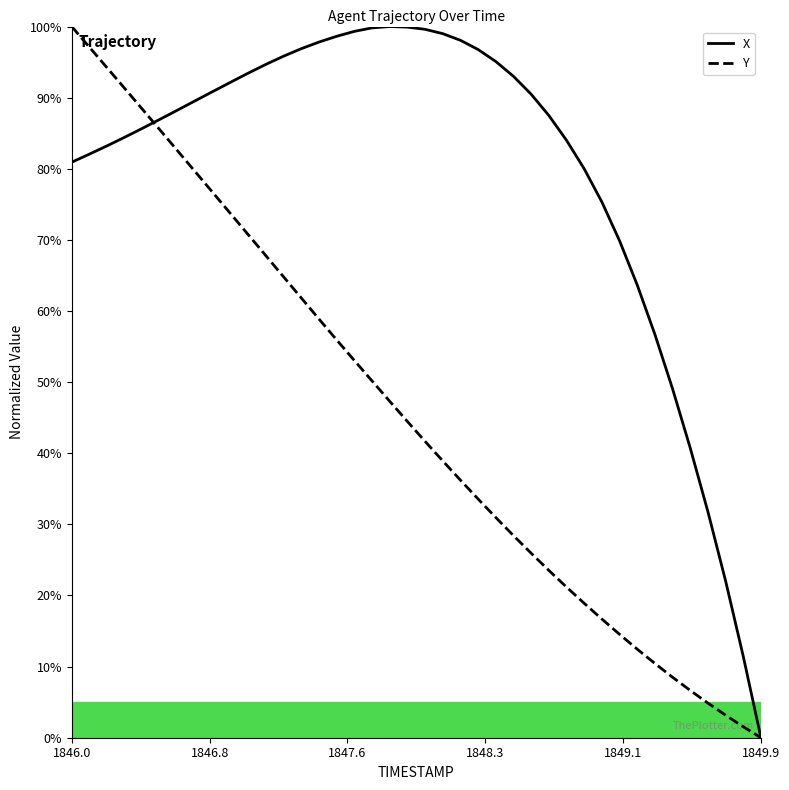

List the series in order of their overall mean, lowest first.

Y, X